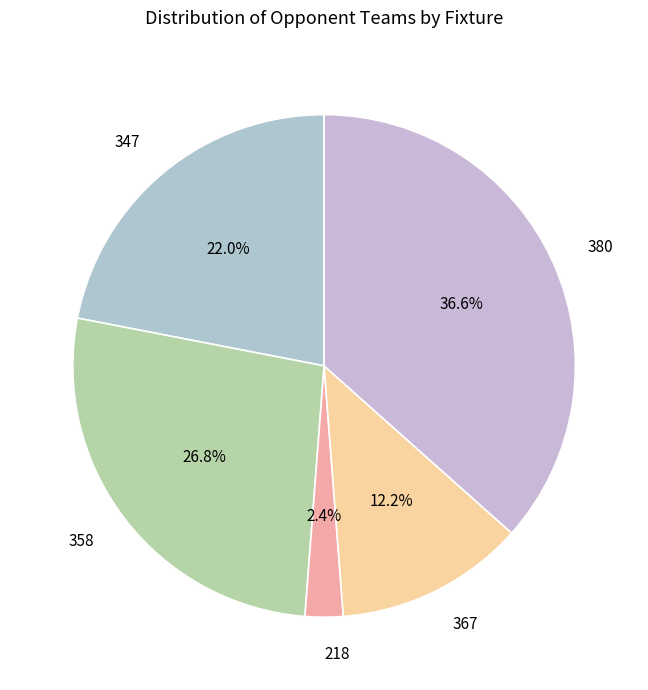

How many slices are in this pie chart?

5